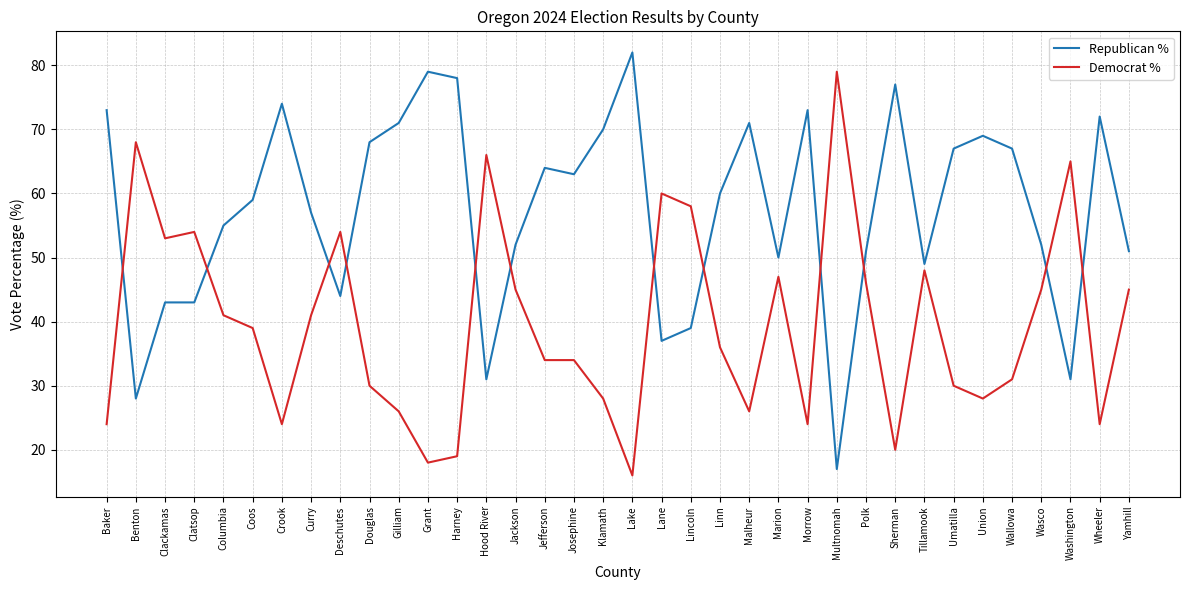

What are all the series names shown in the legend?

Republican %, Democrat %